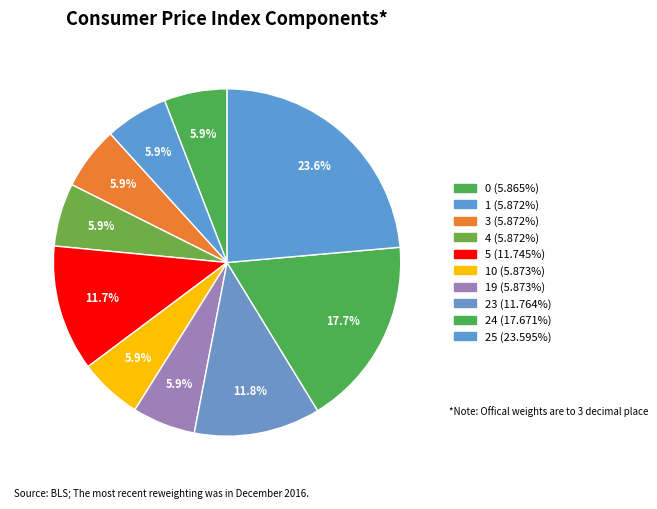

Count the number of slices in the pie.

10